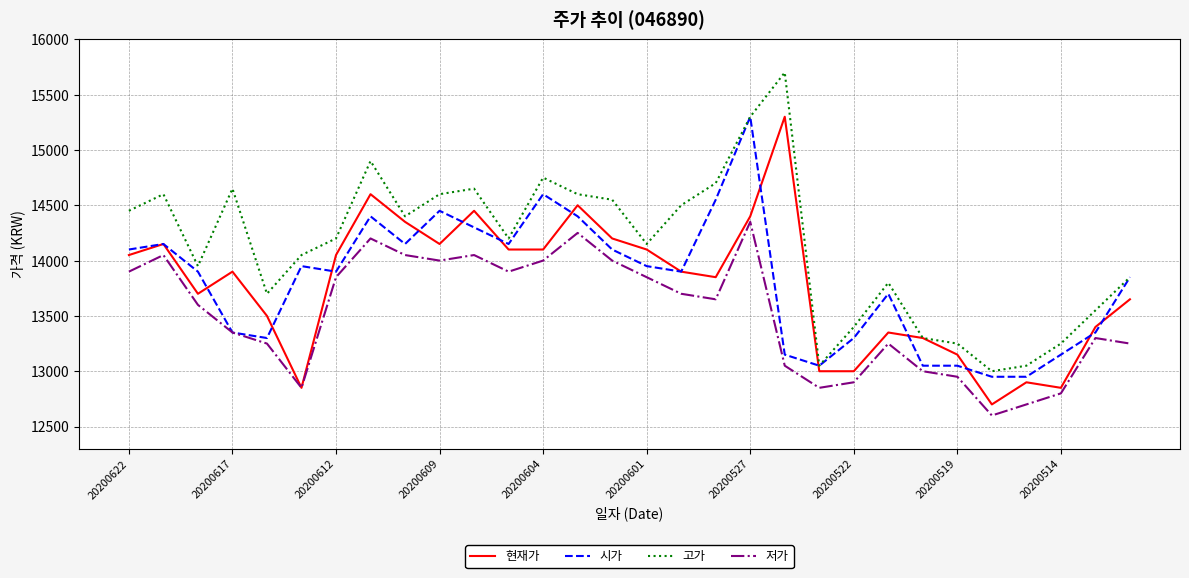

Which series has the largest total across all categories?

고가